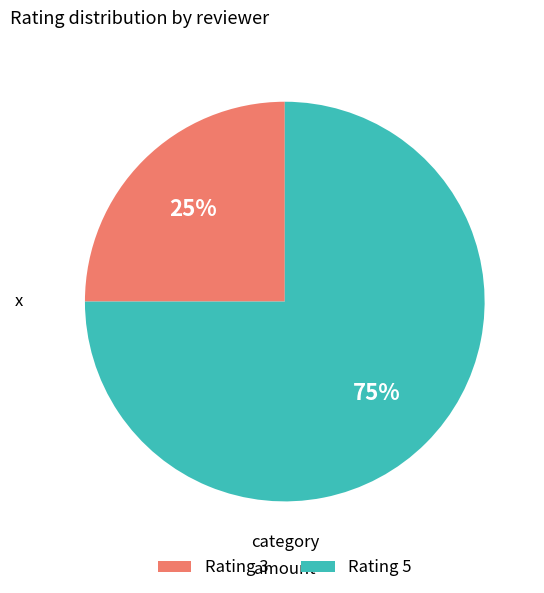

What percentage is the Rating 5 slice, to the nearest percent?

75%